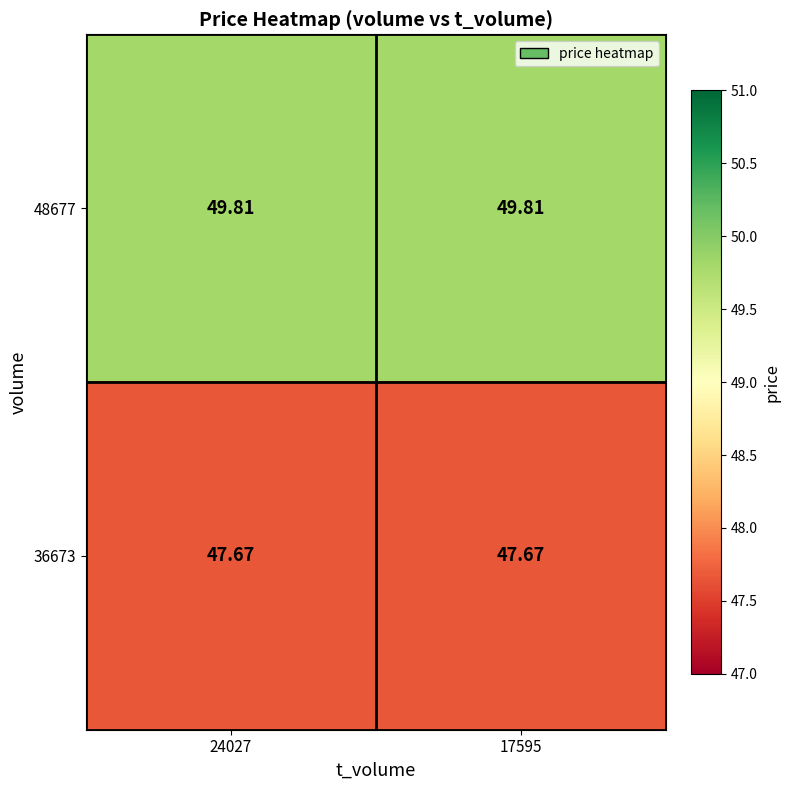

Which category has the lowest value across all series?

24027